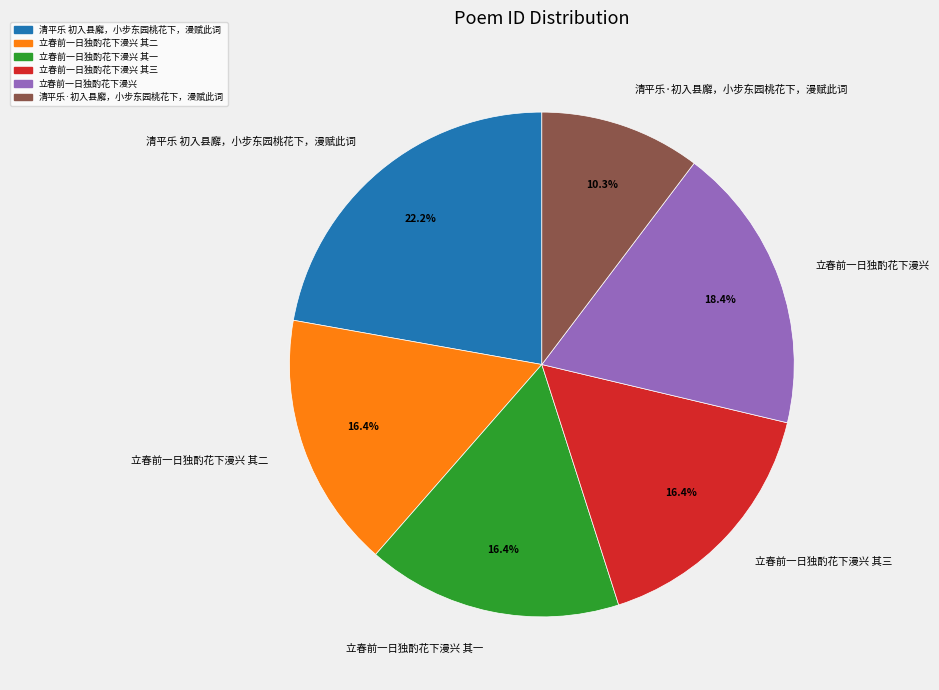

To the nearest percent, what portion does 清平乐 初入县廨，小步东园桃花下，漫赋此词 represent?

22%